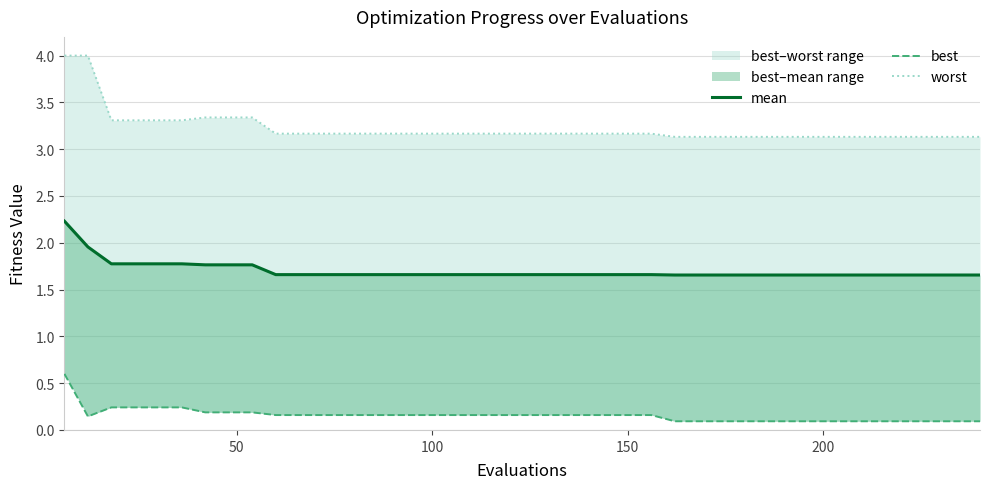

What is the maximum value shown in the chart?

4.0